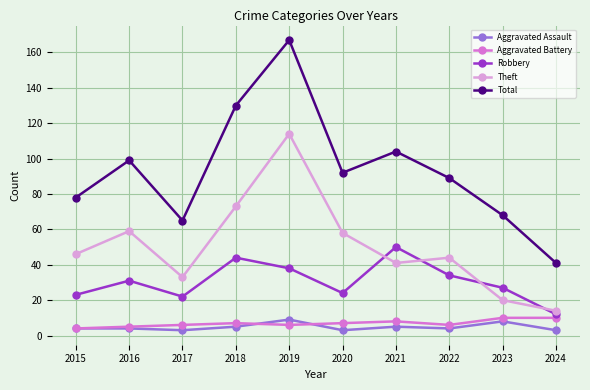

The value of Aggravated Battery at 2019 is 6. True or false?

True